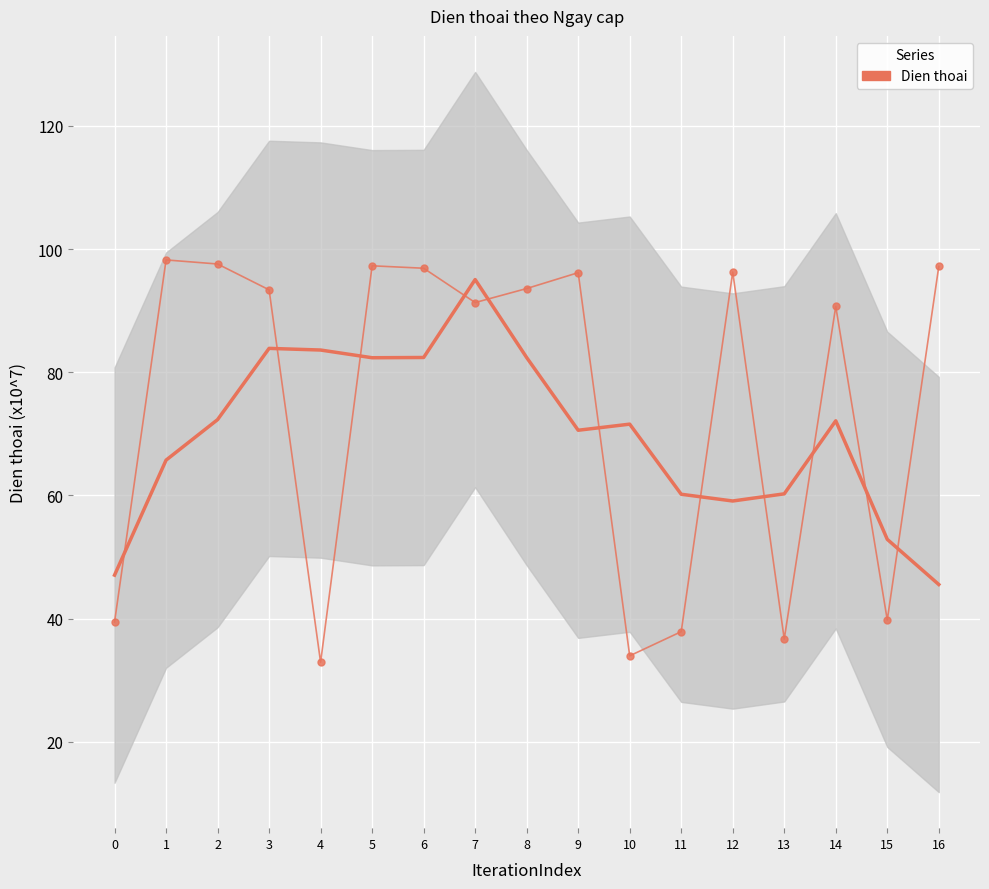

At which category does the chart reach its minimum across all series?

4